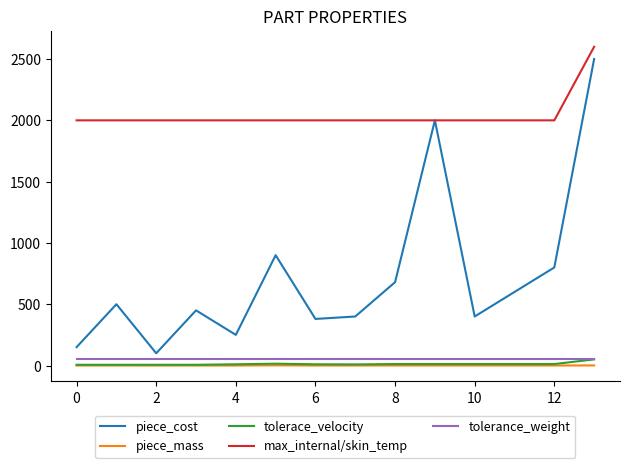

True or false: max_internal/skin_temp and piece_mass cross at least once.

False